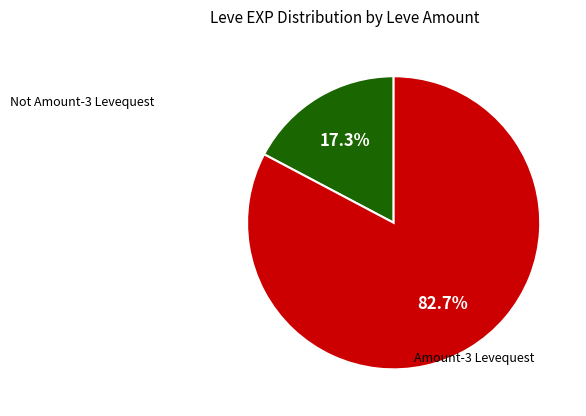

How many slices are in this pie chart?

2